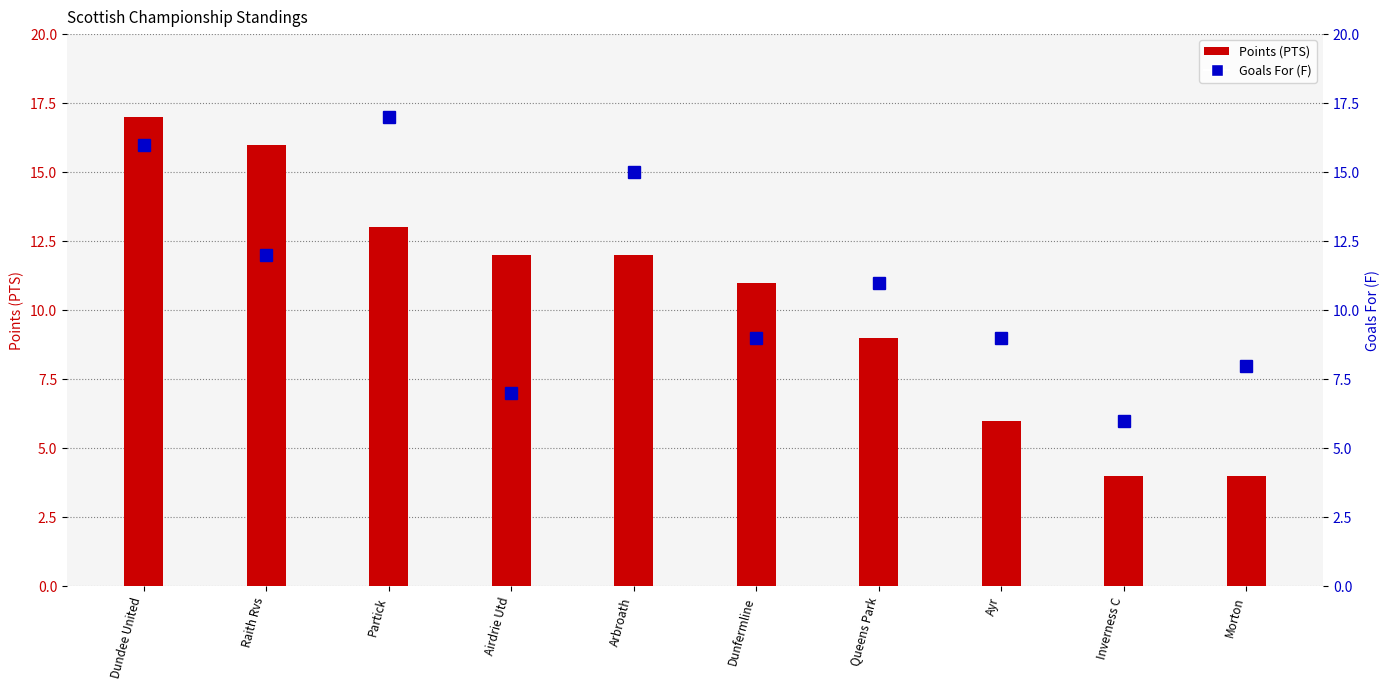

Reading left to right, list all the values displayed in this chart.

Points (PTS): 17	16	13	12	12	11	9	6	4	4
Goals For (F): 16	12	17	7	15	9	11	9	6	8